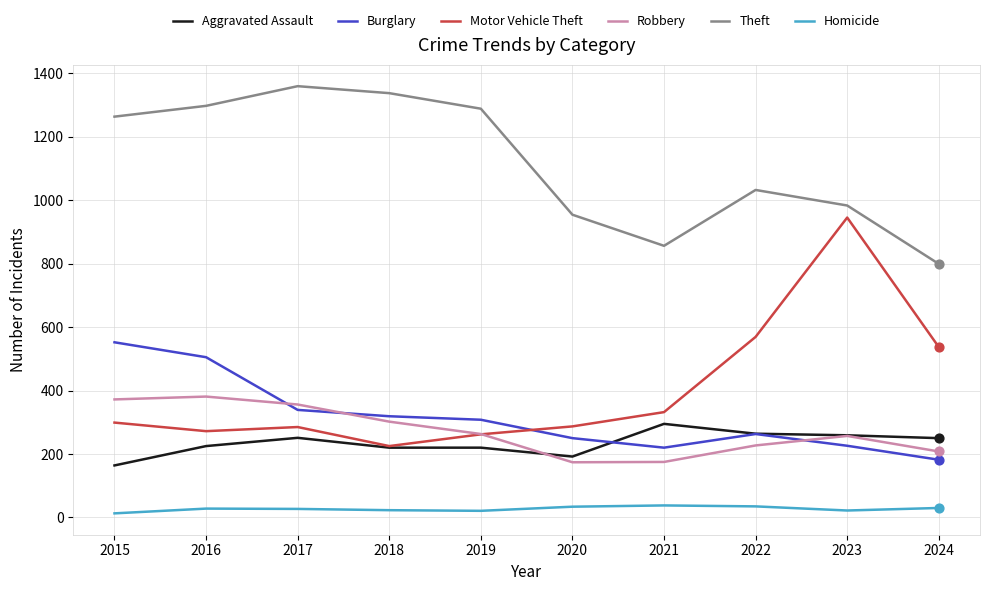

Which series has the largest range (max minus min)?

Motor Vehicle Theft